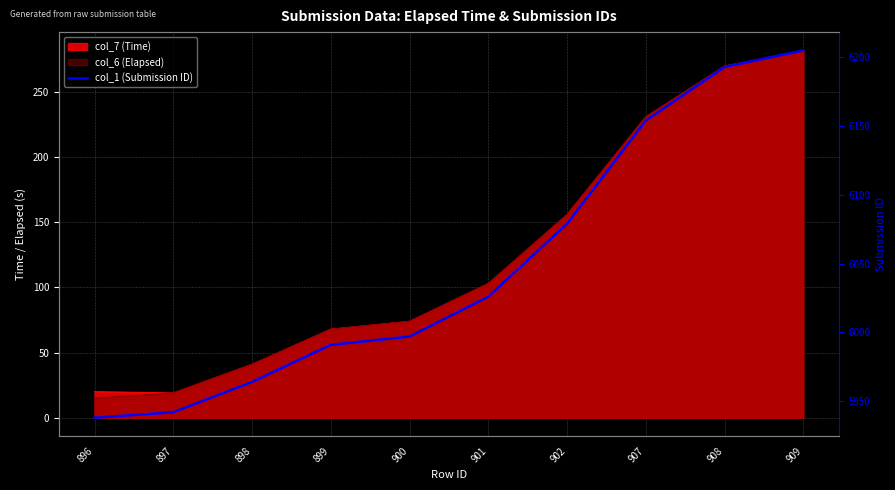

Approximately how many times larger is the value at 900 compared to 902?

1.0